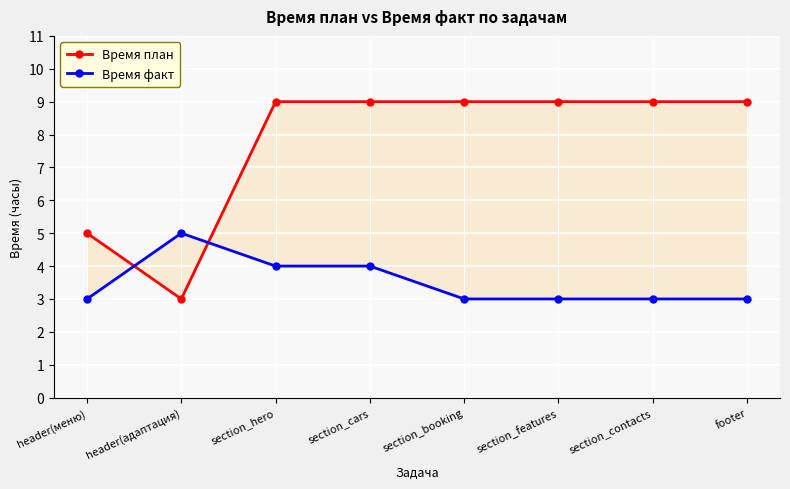

Between header(адаптация) and section_hero, which series saw the biggest shift?

Время план